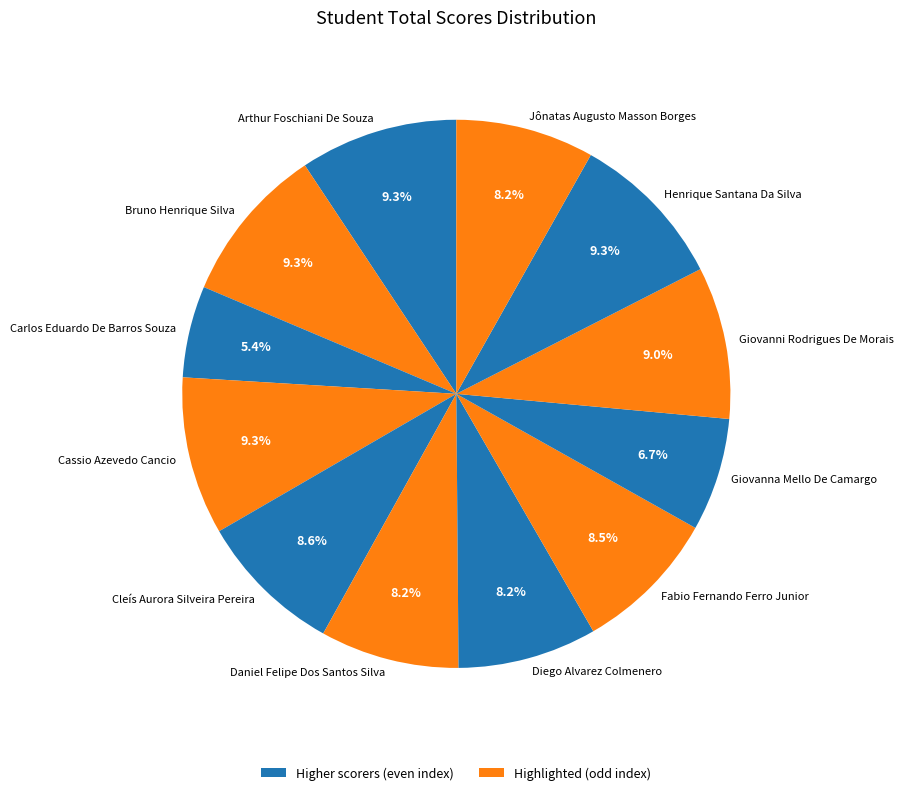

What is the total percentage of Fabio Fernando Ferro Junior and Jônatas Augusto Masson Borges?

16.7%